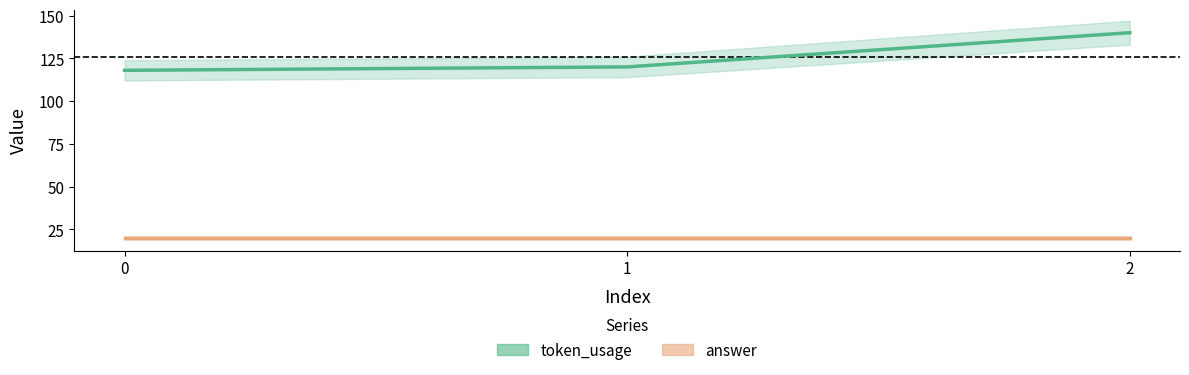

What is the minimum value shown in the chart?

20